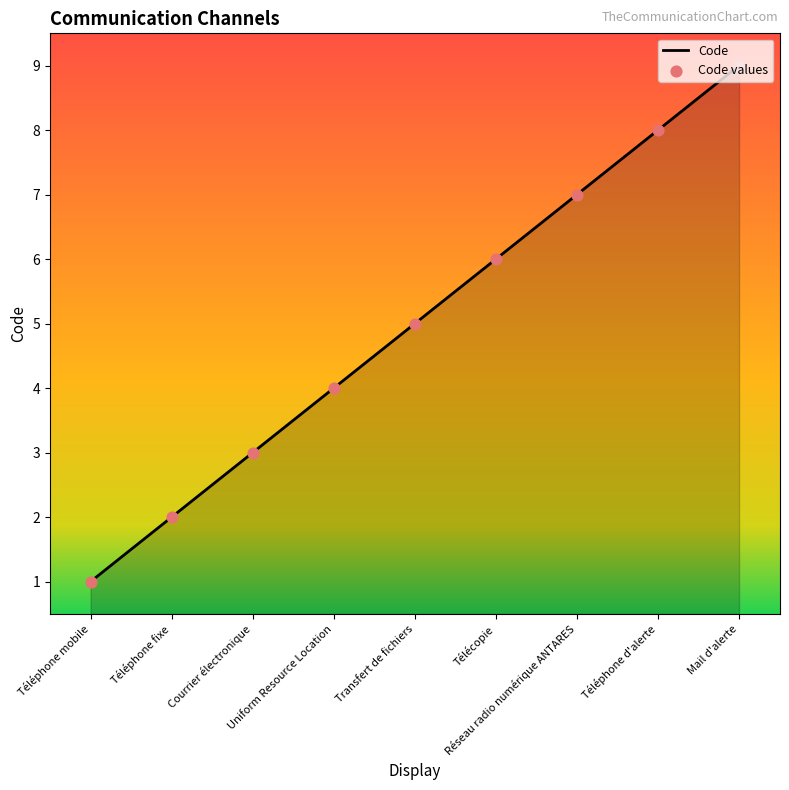

What is the change in value from Transfert de fichiers to Réseau radio numérique ANTARES?

+2